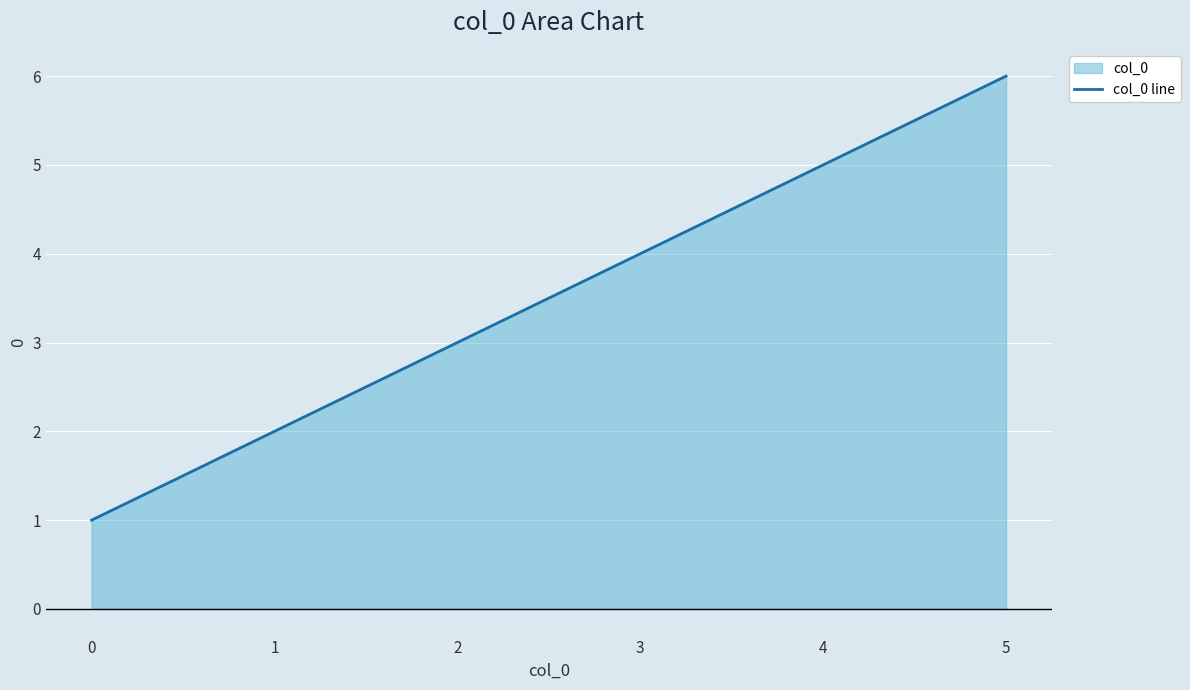

What is the difference between the maximum and minimum values?

5